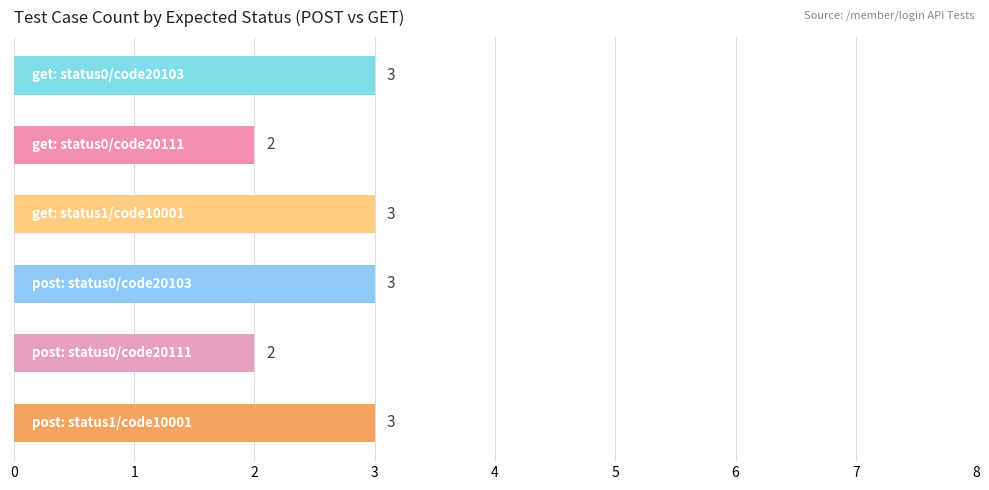

What is the greatest value displayed?

3